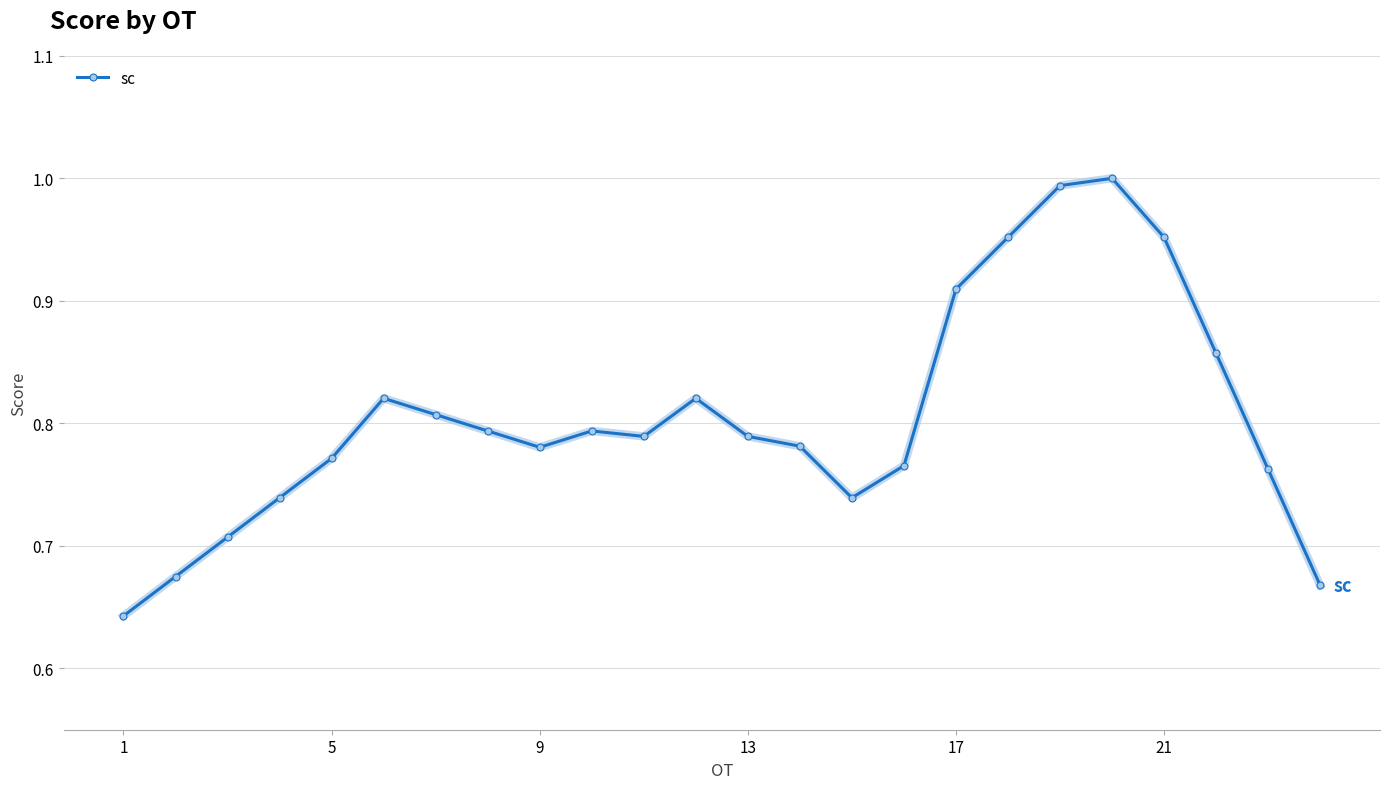

True or false: there are more than 0 points higher than both neighbors.

True